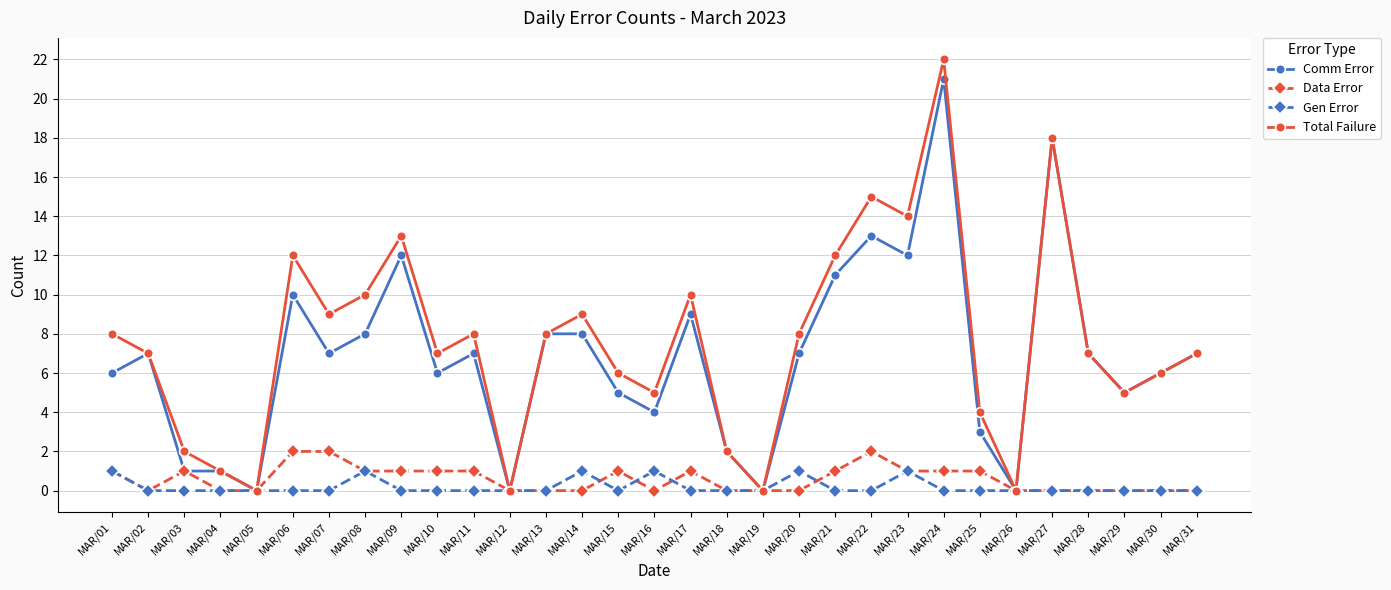

True or false: Gen Error has more than 1 interior local peaks.

True